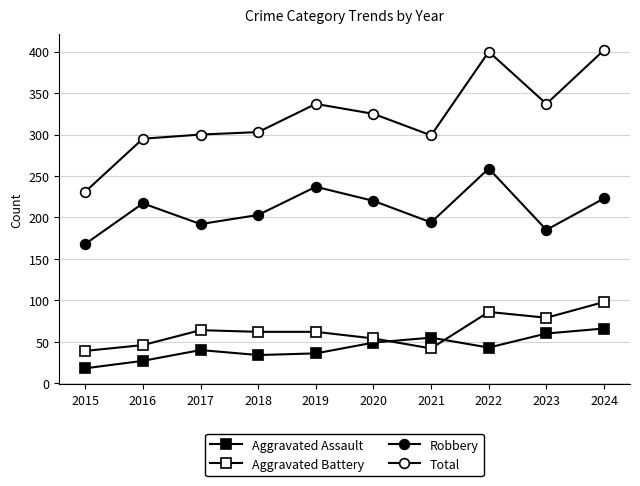

How many lines are shown in the chart?

4